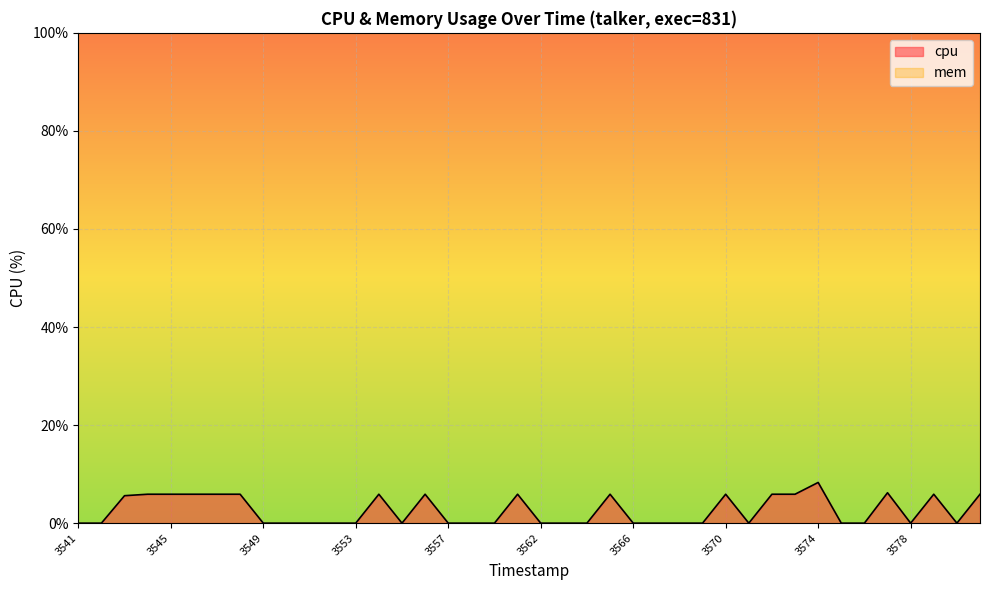

Count the number of values greater than 0.

17